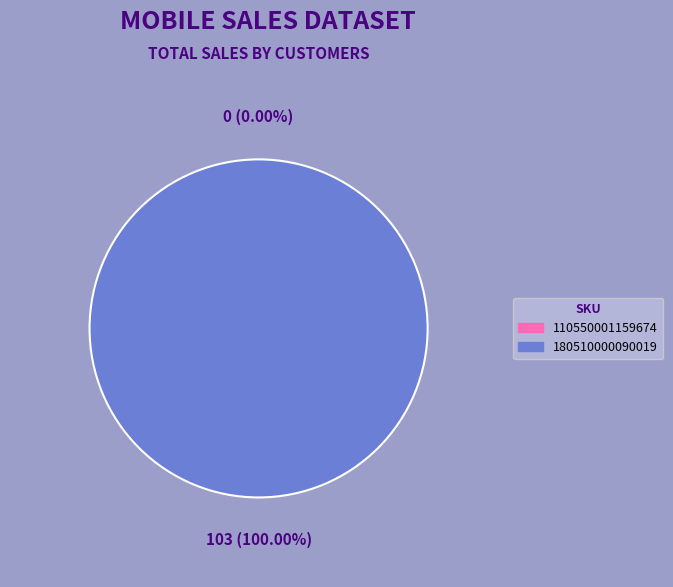

Which category has the smallest portion of the pie?

110550001159674